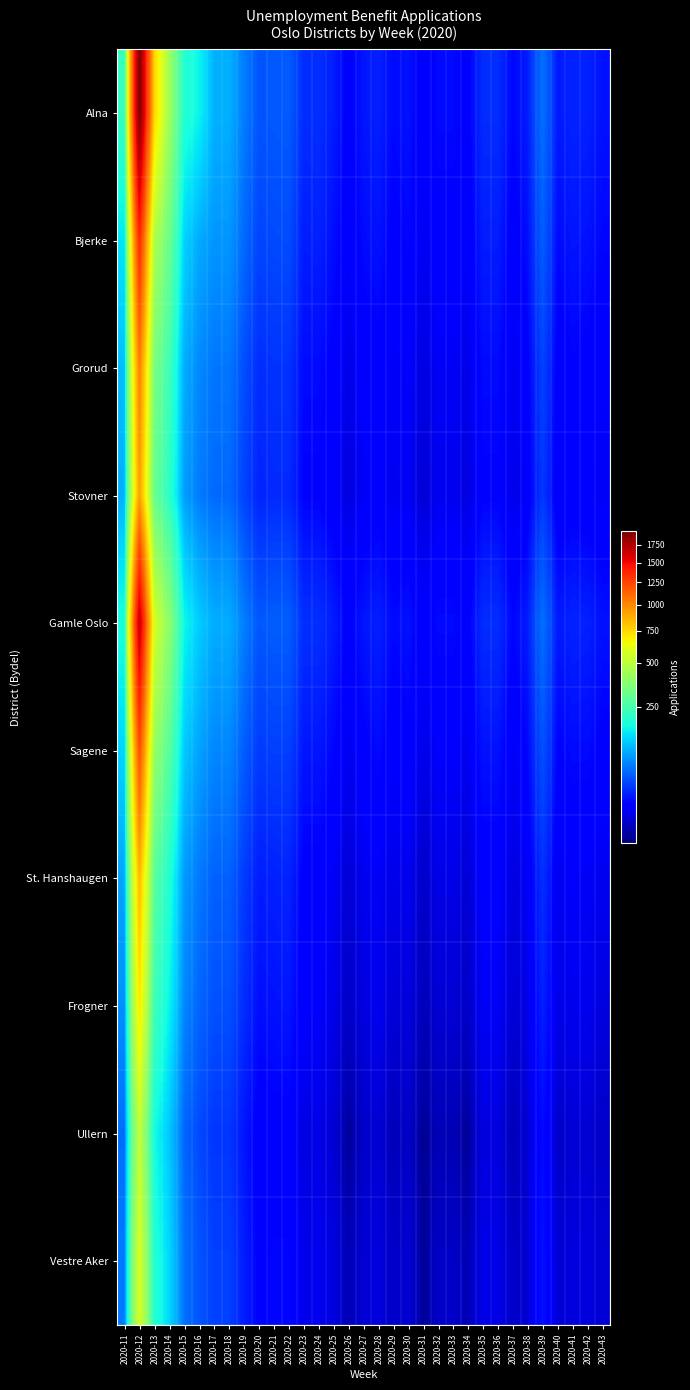

Which has a higher value, 2020-38 or 2020-27?

2020-38